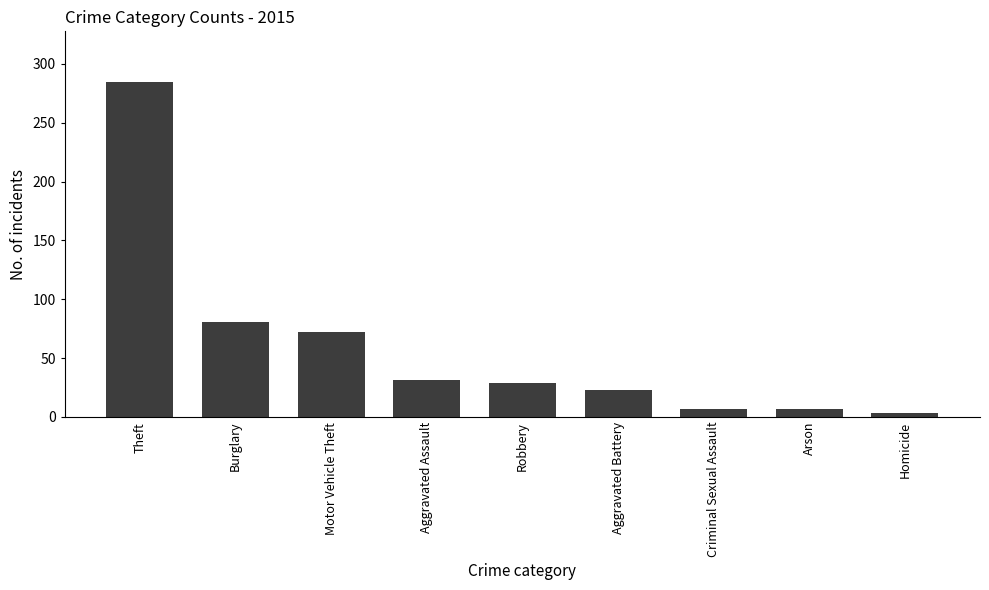

Reading left to right, transcribe all the data shown in this chart.

Theft=285	Burglary=81	Motor Vehicle Theft=72	Aggravated Assault=31	Robbery=29	Aggravated Battery=23	Criminal Sexual Assault=7	Arson=7	Homicide=3